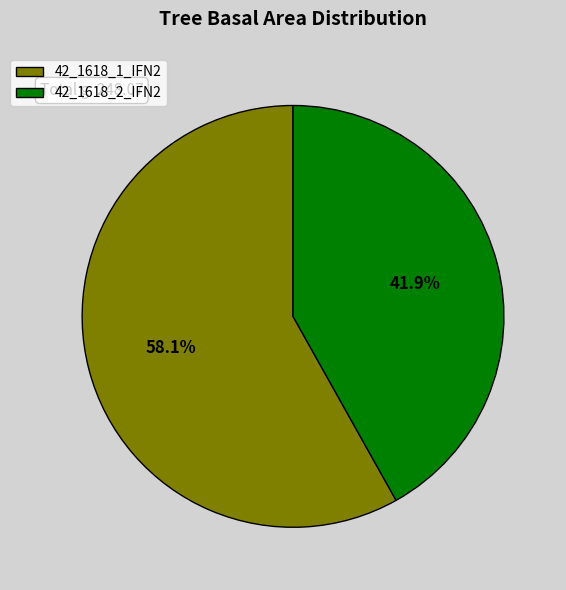

What is the ratio of the value at 42_1618_1_IFN2 to the value at 42_1618_2_IFN2?

1.4